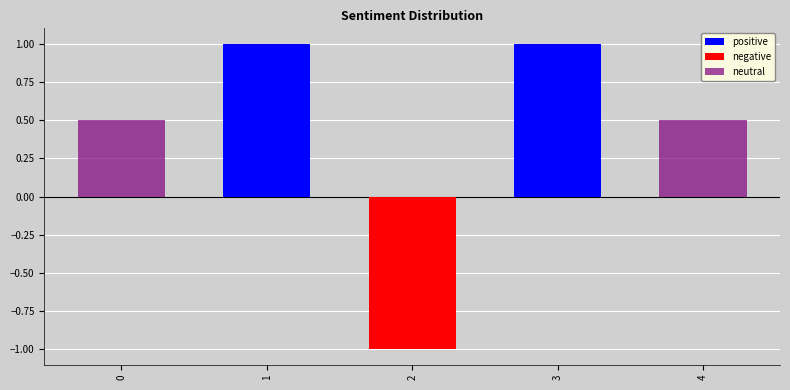

Rank the categories by neutral value from lowest to highest.

1, 2, 3, 0, 4